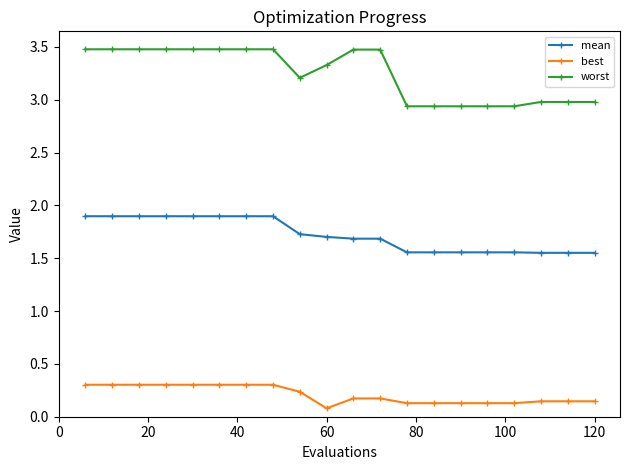

True or false: best and worst cross at least once.

False